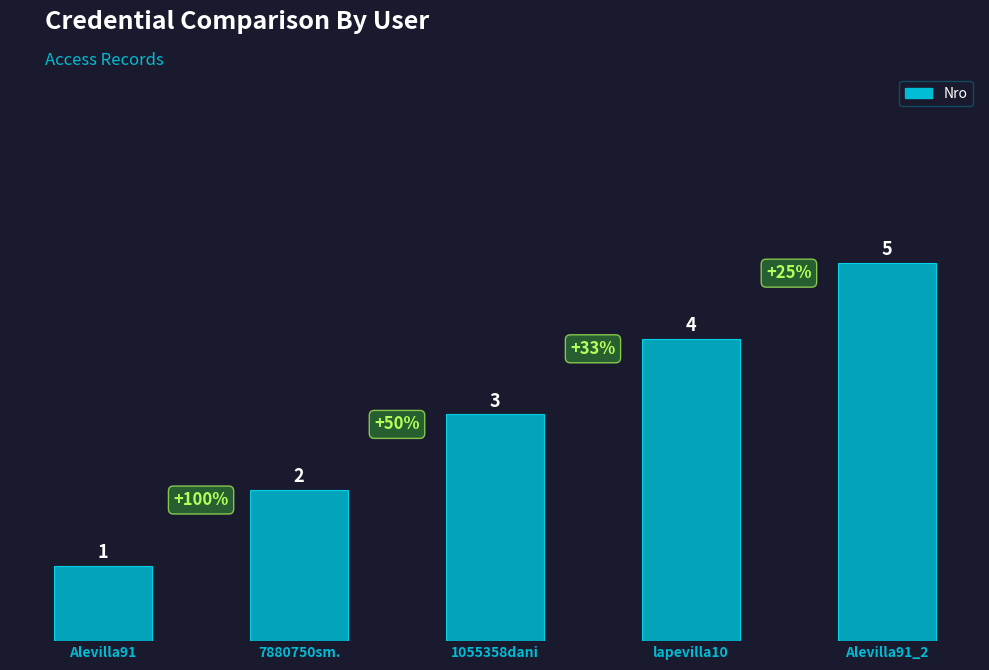

Rank the categories by value from lowest to highest.

Alevilla91, 7880750sm., 1055358dani, lapevilla10, Alevilla91_2